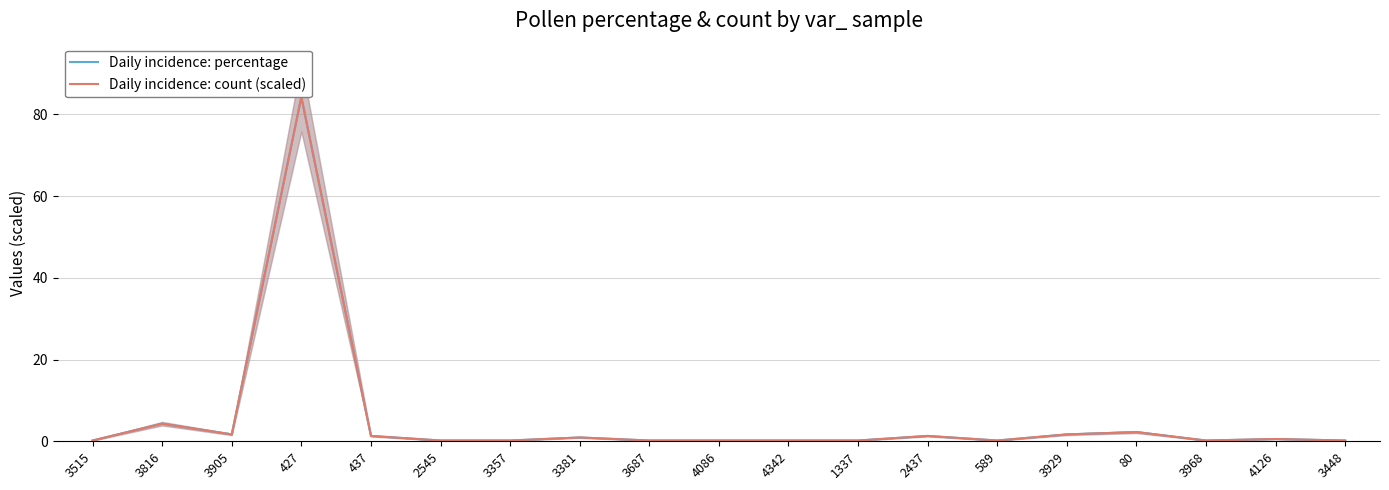

What is the label of the 7th point from the left?

3357